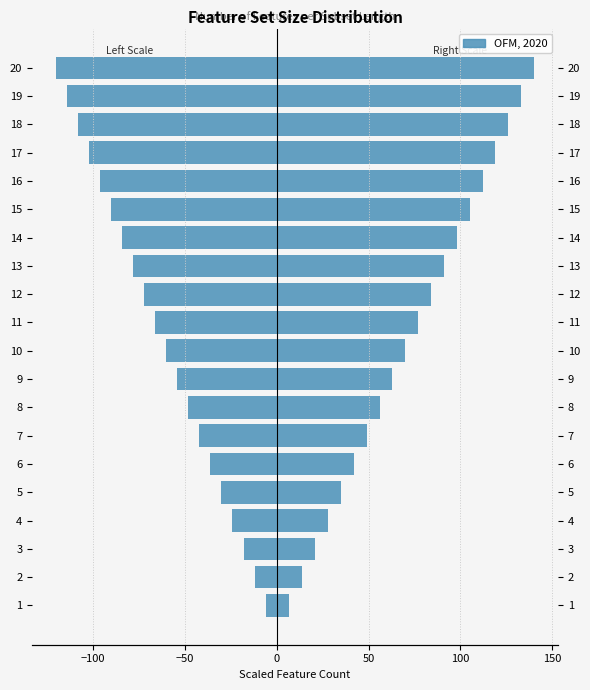

What is the difference between the maximum and minimum values in the Features (Right) series?

133